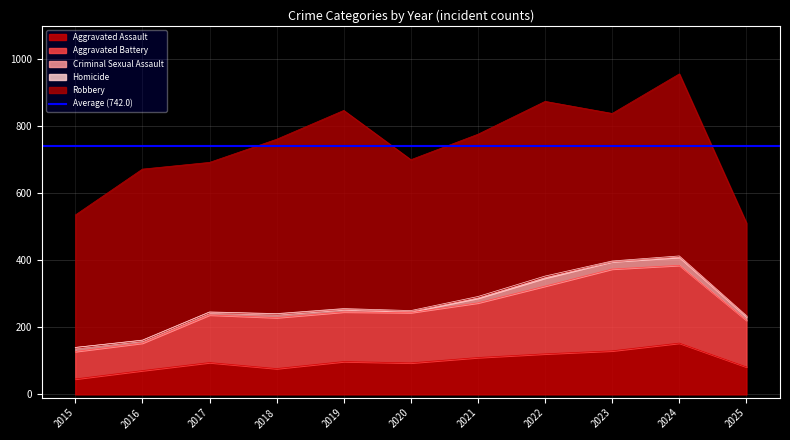

Which category has the lowest value in the Criminal Sexual Assault series?

2020